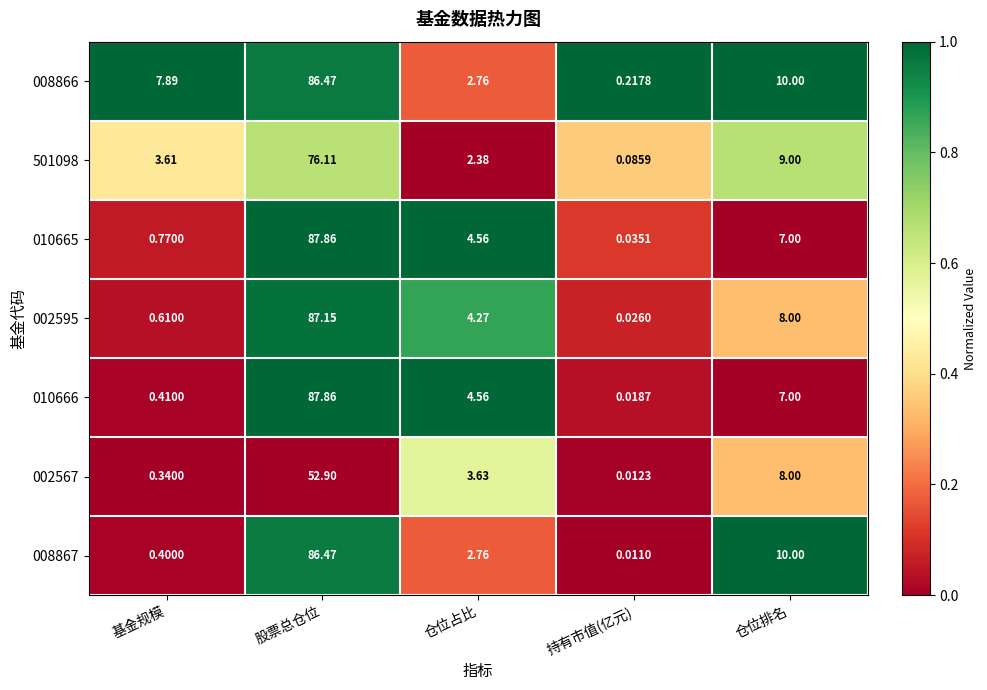

Which label corresponds to the largest value in the chart?

股票总仓位